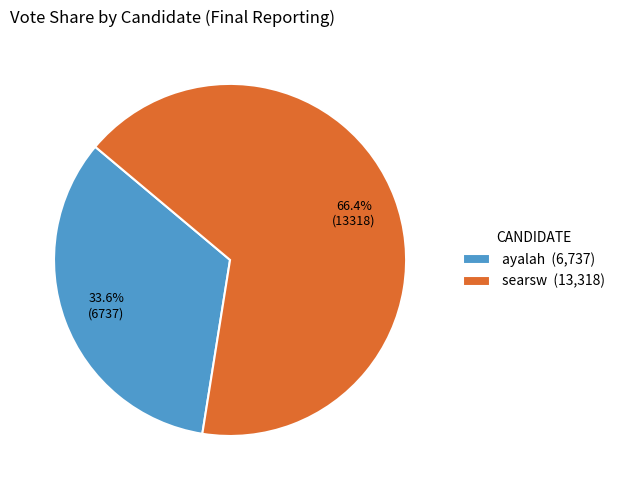

Which category has the biggest portion of the pie?

searsw